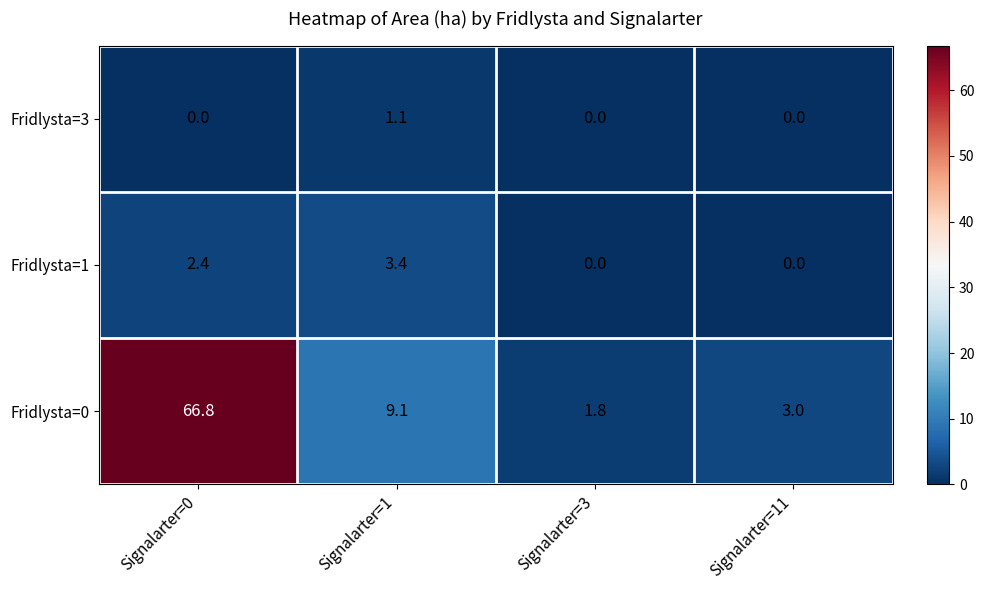

At which label does Fridlysta=1 first exceed 2?

Signalarter=0